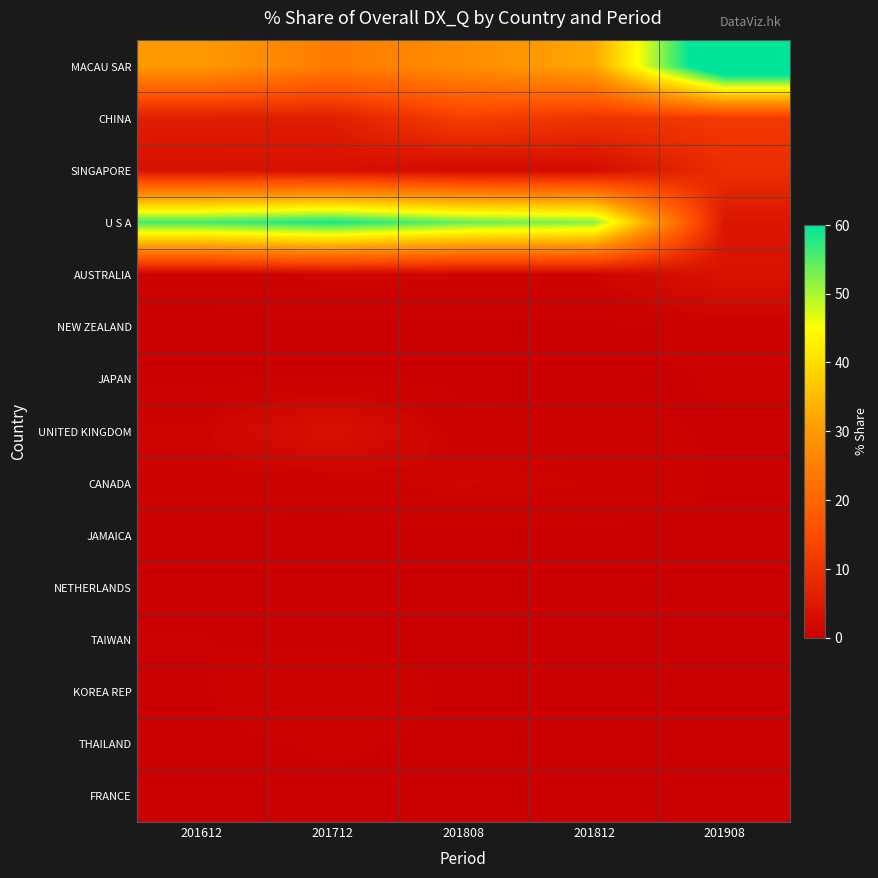

What is the greatest value displayed?

70.3